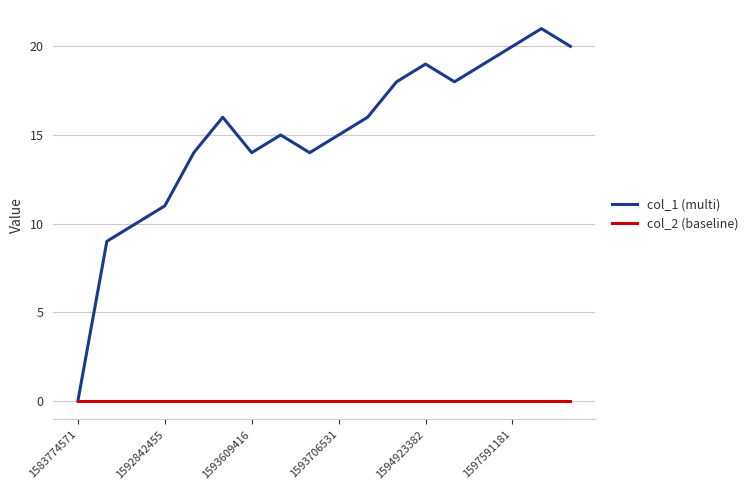

Which series has the largest total across all categories?

col_1 (multi)